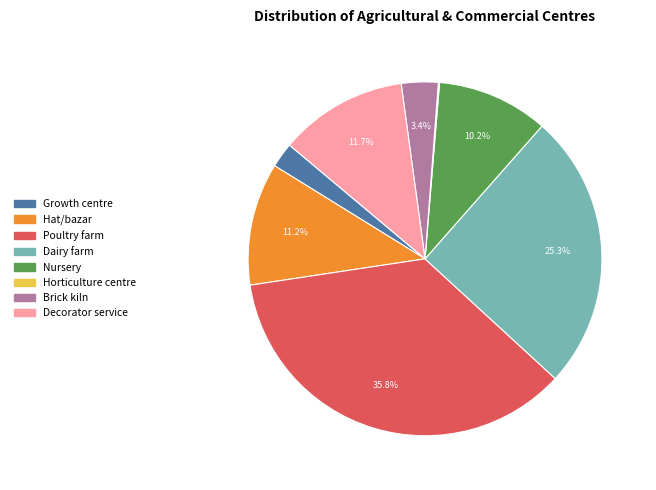

To the nearest percent, what is the difference between the largest and smallest slice percentages?

36%